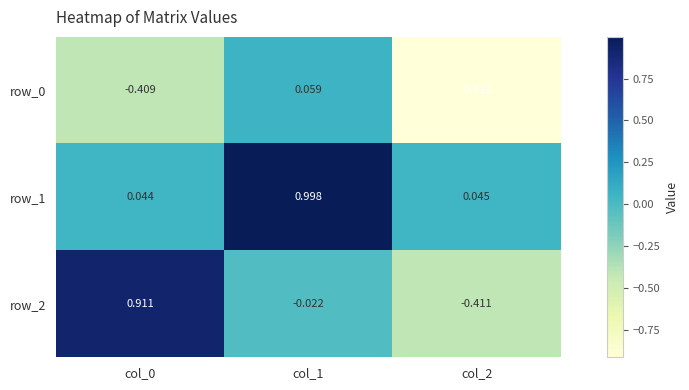

How many negative values does the row_0 series have?

2